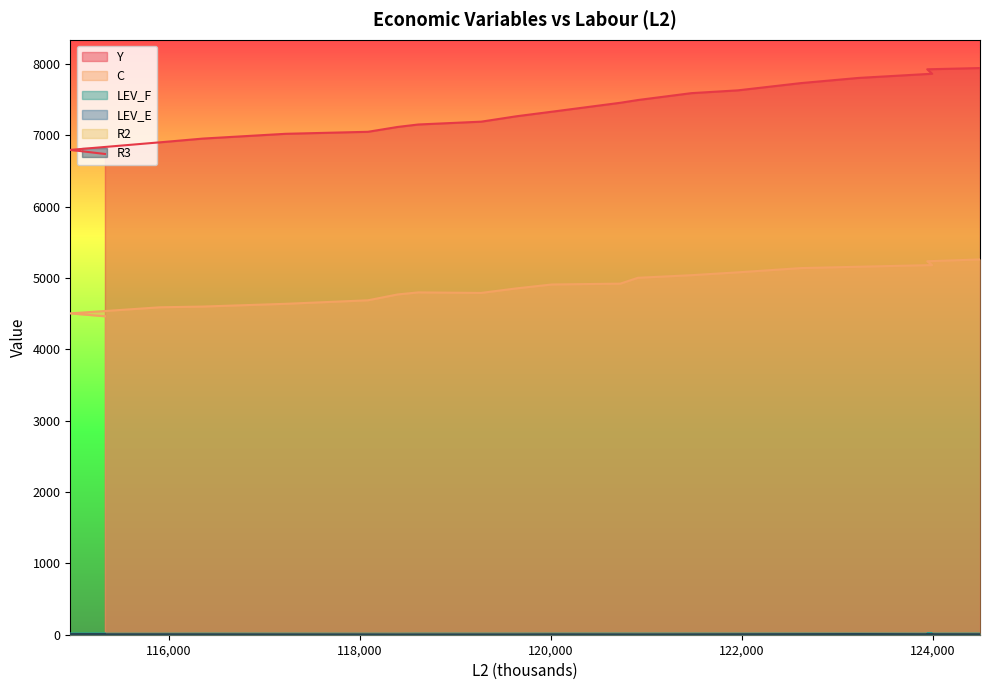

What is the difference between the maximum and minimum values in the LEV_E series?

0.2